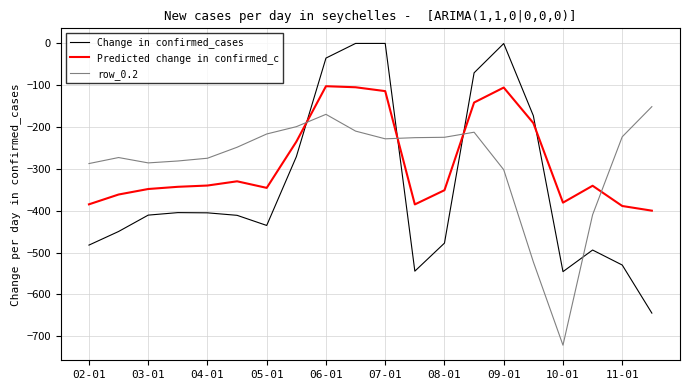

Which series ends up on top after the final intersection of Predicted change in confirmed_c and Change in confirmed_cases?

Predicted change in confirmed_c